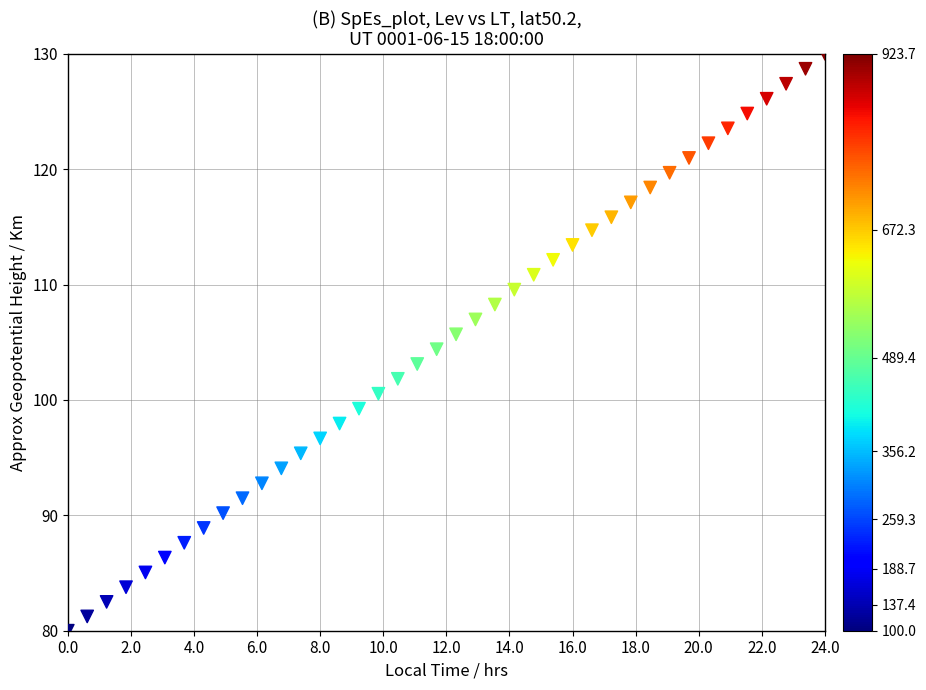

What is the range of Y values (max minus min)?

50.0